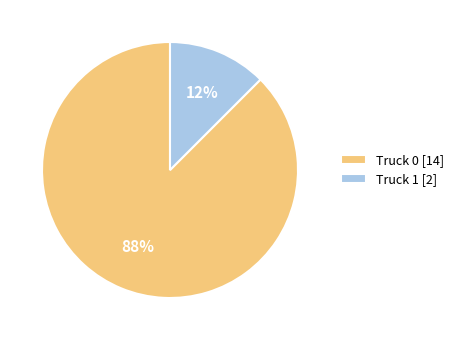

Between Truck 0 and Truck 1, which is larger?

Truck 0